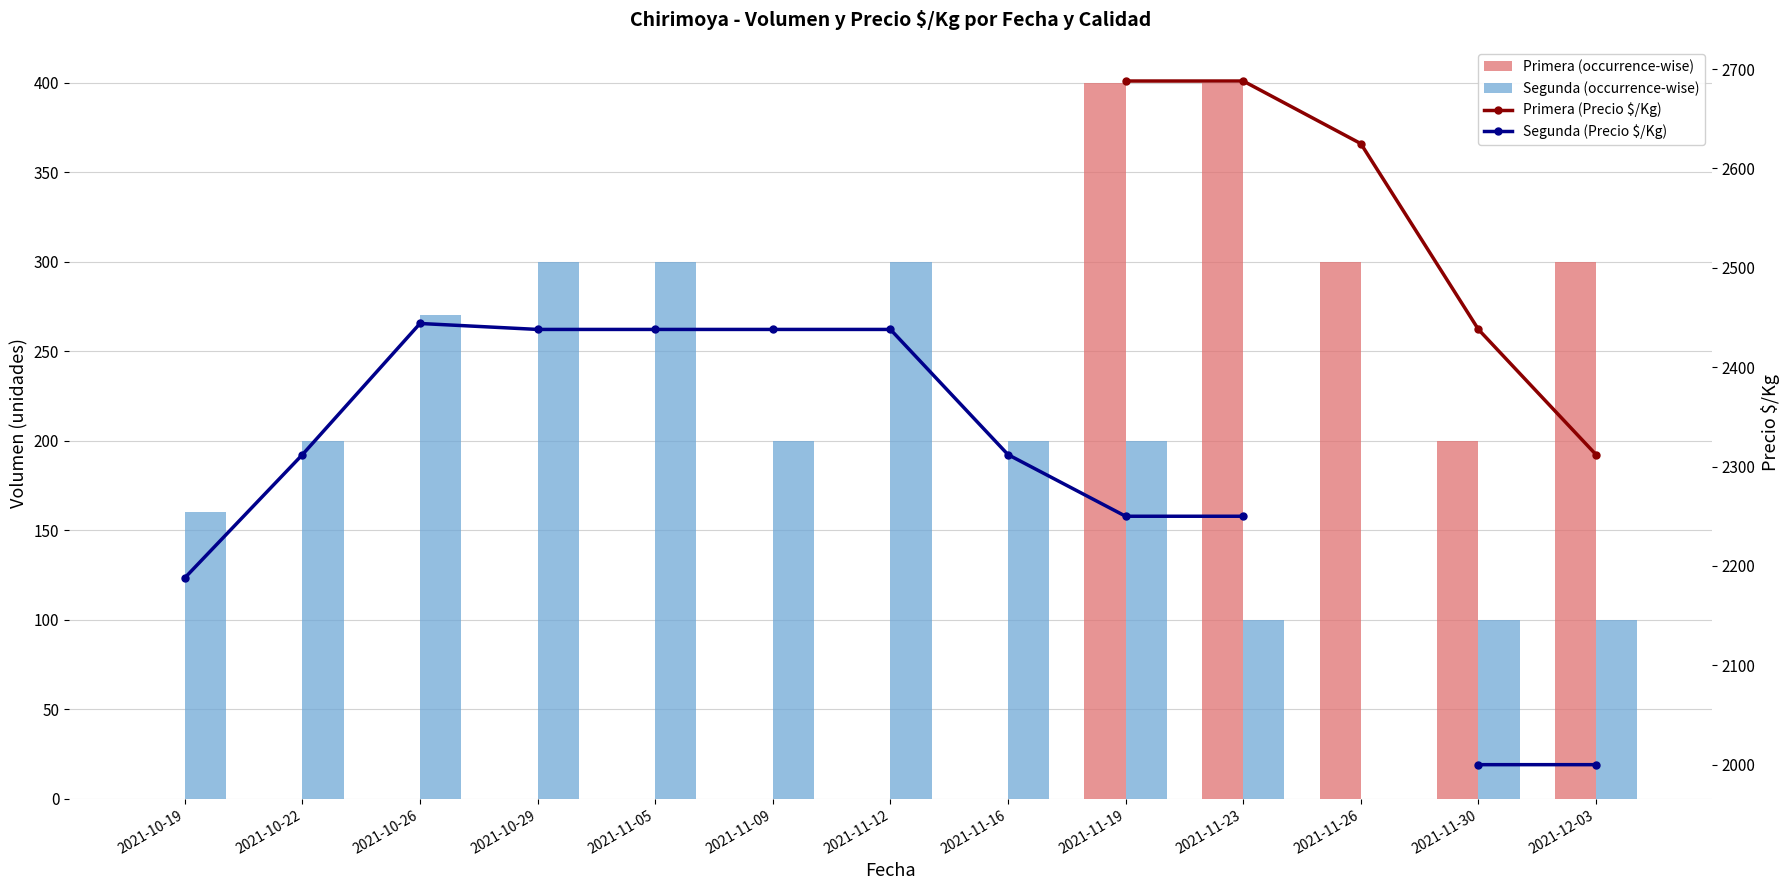

What is the difference between the maximum and minimum values in the Primera (occurrence-wise) series?

400.0